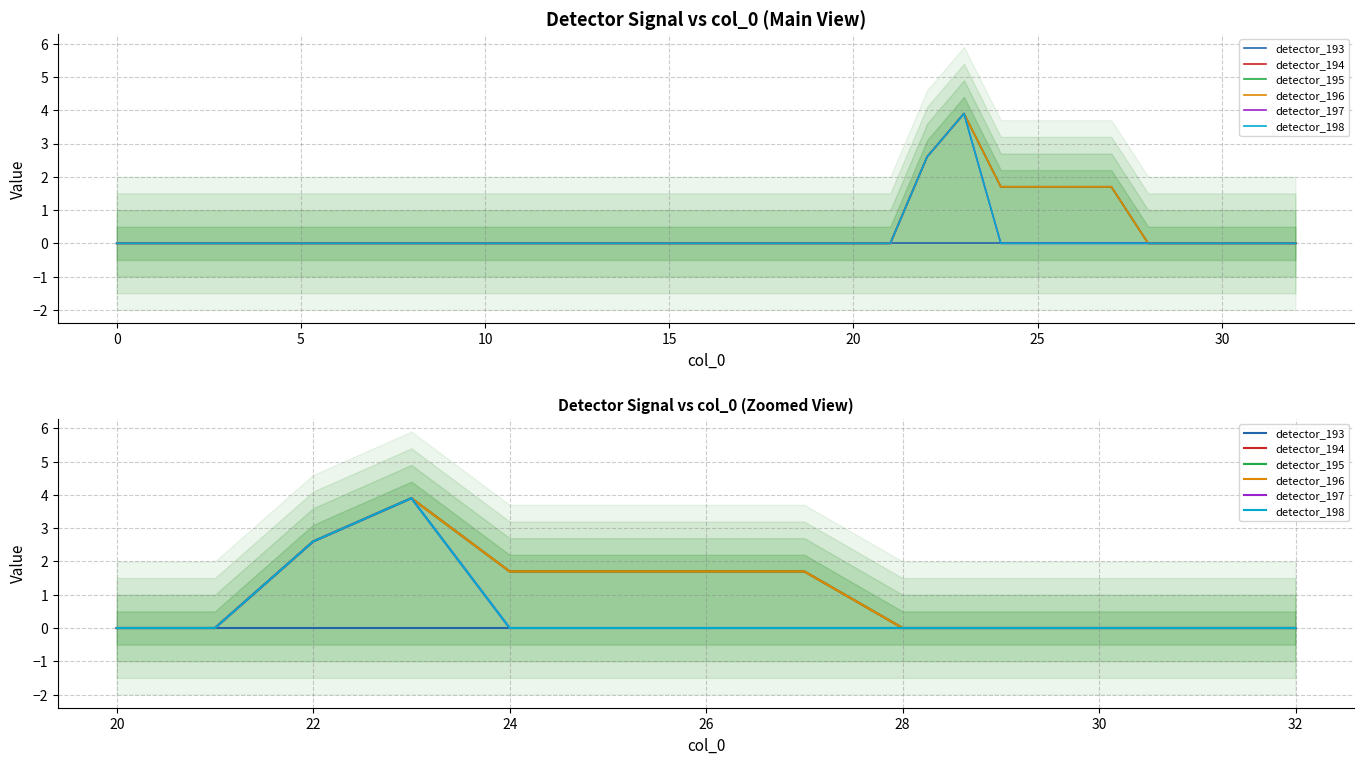

Which series has the largest total across all categories?

detector_194